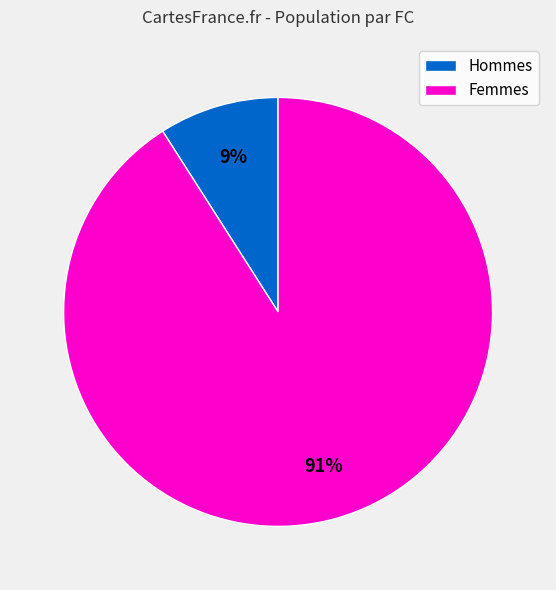

Which category has the biggest portion of the pie?

Femmes